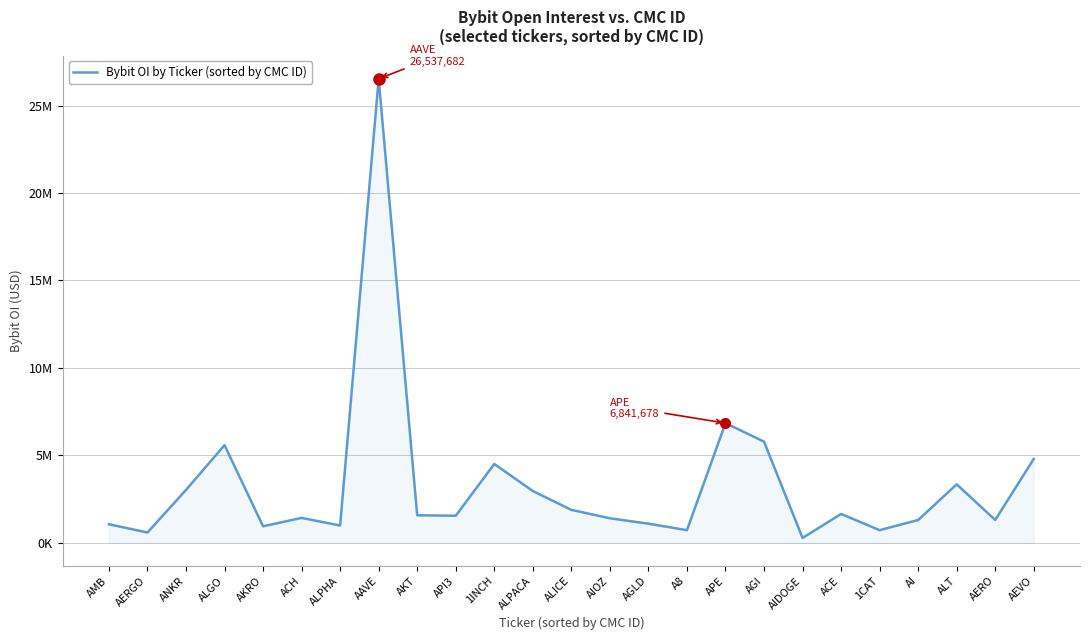

How many points are higher than both their immediate neighbors (excluding endpoints)?

7